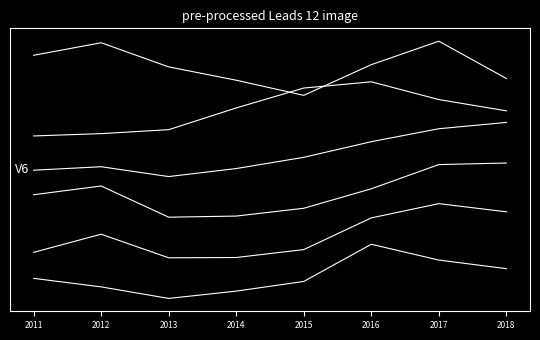

Does the chart display data point markers on the line(s)?

No